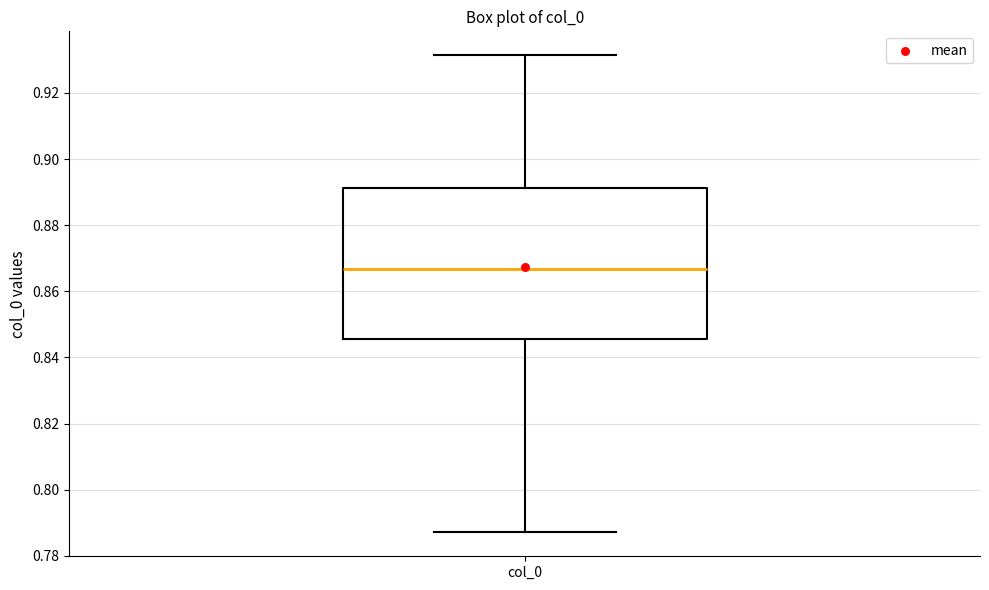

Where is the upper edge of the box for col_0 on the y-axis? The values are not printed on the chart, so give them approximately, as read against the axis.

0.892